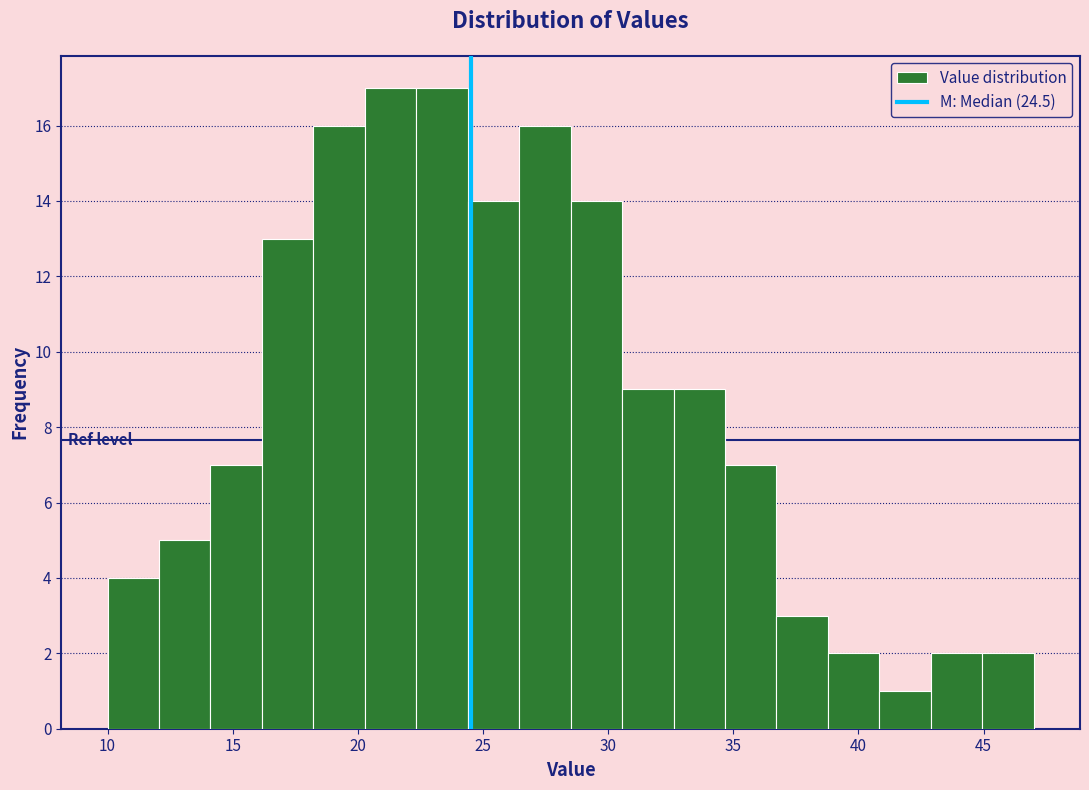

Reading left to right, list every bar in this chart as the range it spans on the x-axis followed by its height. Neither the bar edges nor the heights are printed on the chart, so give them approximately, as read against the axes.

10.0 to 12.0: 4
12.0 to 14.0: 5
14.0 to 16.0: 7
16.0 to 18.0: 13
18.0 to 20.5: 16
20.5 to 22.5: 17
22.5 to 24.5: 17
24.5 to 26.5: 14
26.5 to 28.5: 16
28.5 to 30.5: 14
30.5 to 32.5: 9
32.5 to 34.5: 9
34.5 to 36.5: 7
36.5 to 39.0: 3
39.0 to 41.0: 2
41.0 to 43.0: 1
43.0 to 45.0: 2
45.0 to 47.0: 2